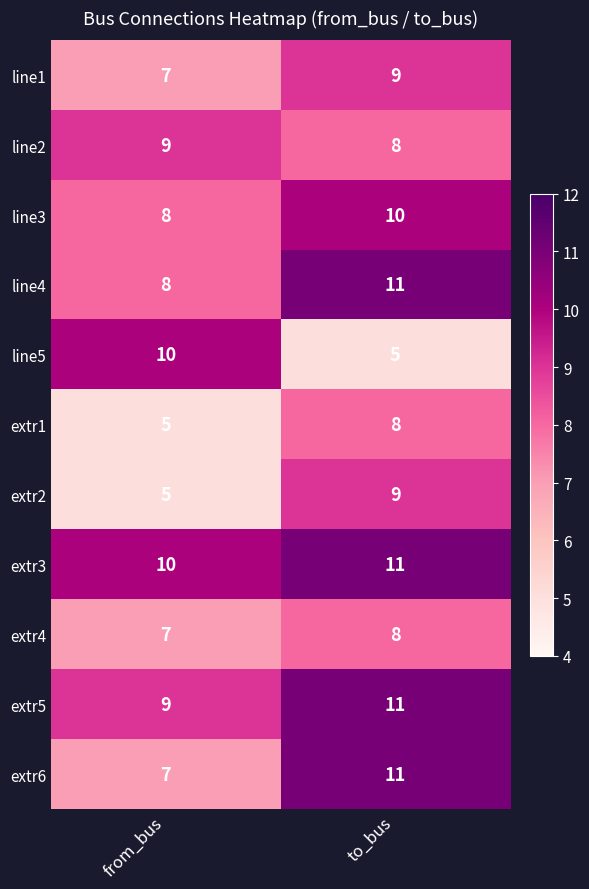

Is it true that extr1 equals 2 at from_bus?

False